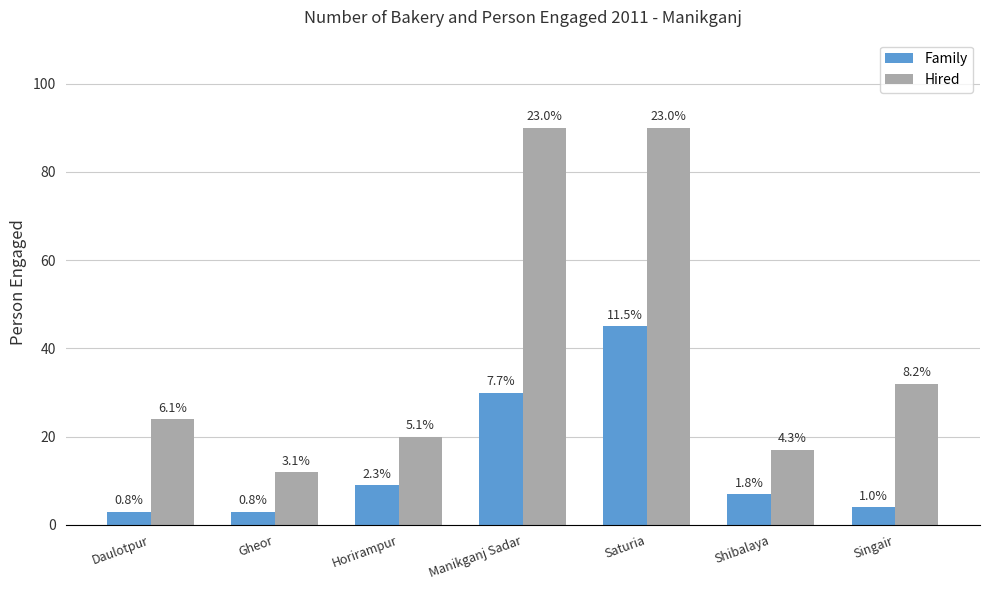

What is the label of the 5th bar from the right?

Horirampur